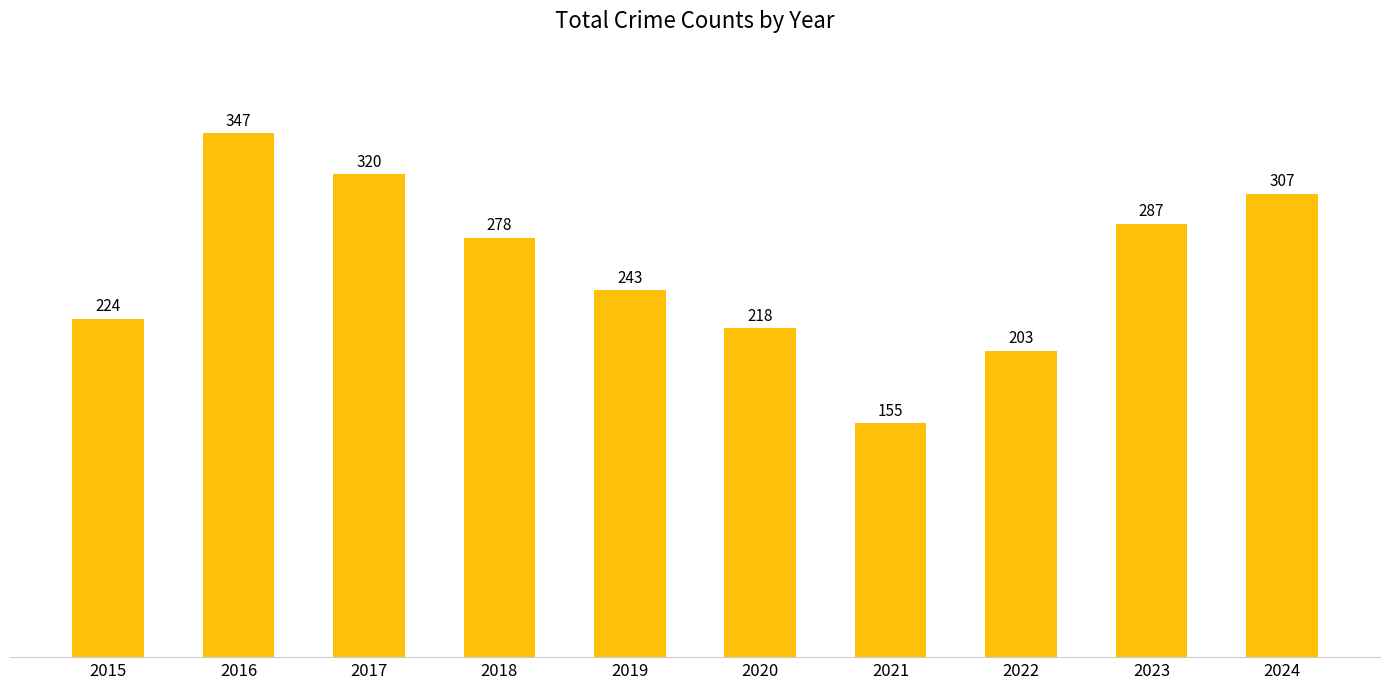

What is the minimum value shown in the chart?

155